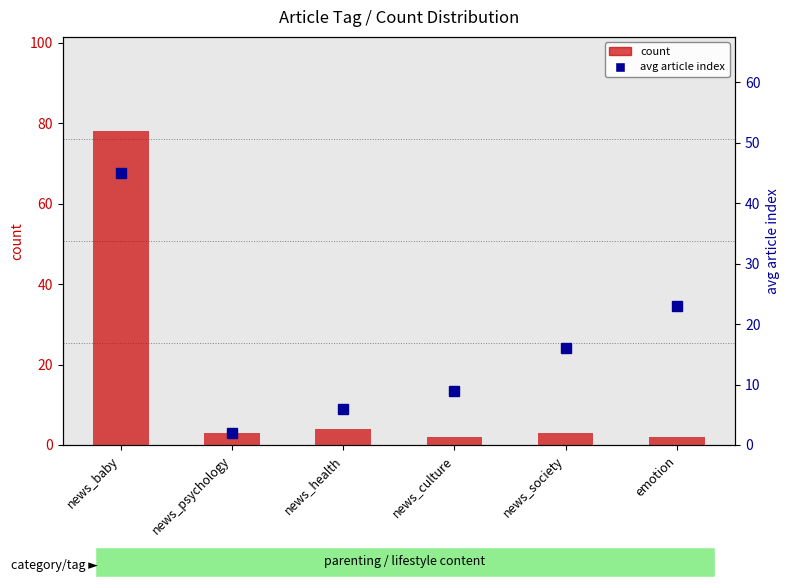

What is the value of the count bar at the 1st from the left?

78